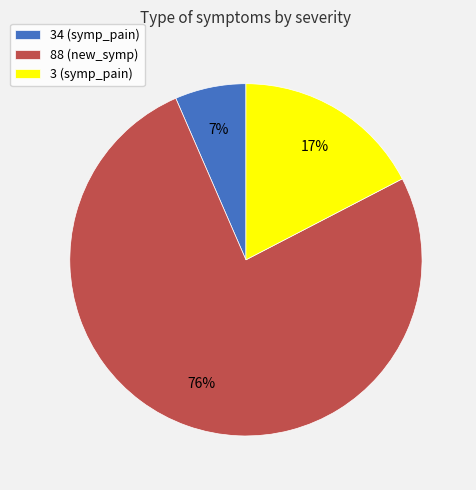

What percentage is the 88 (new_symp) slice, to the nearest percent?

76%